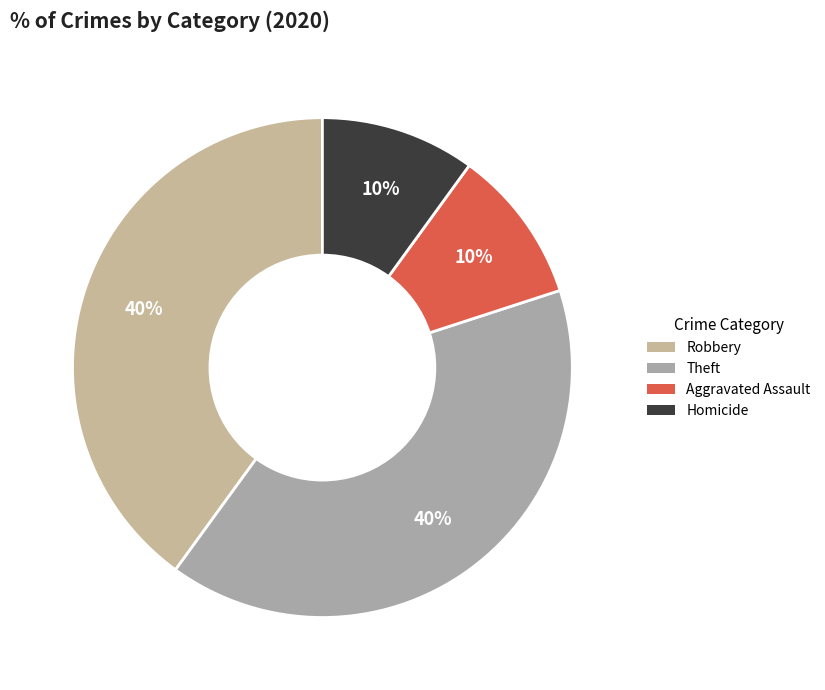

What percentage is the Robbery slice, to the nearest percent?

40%